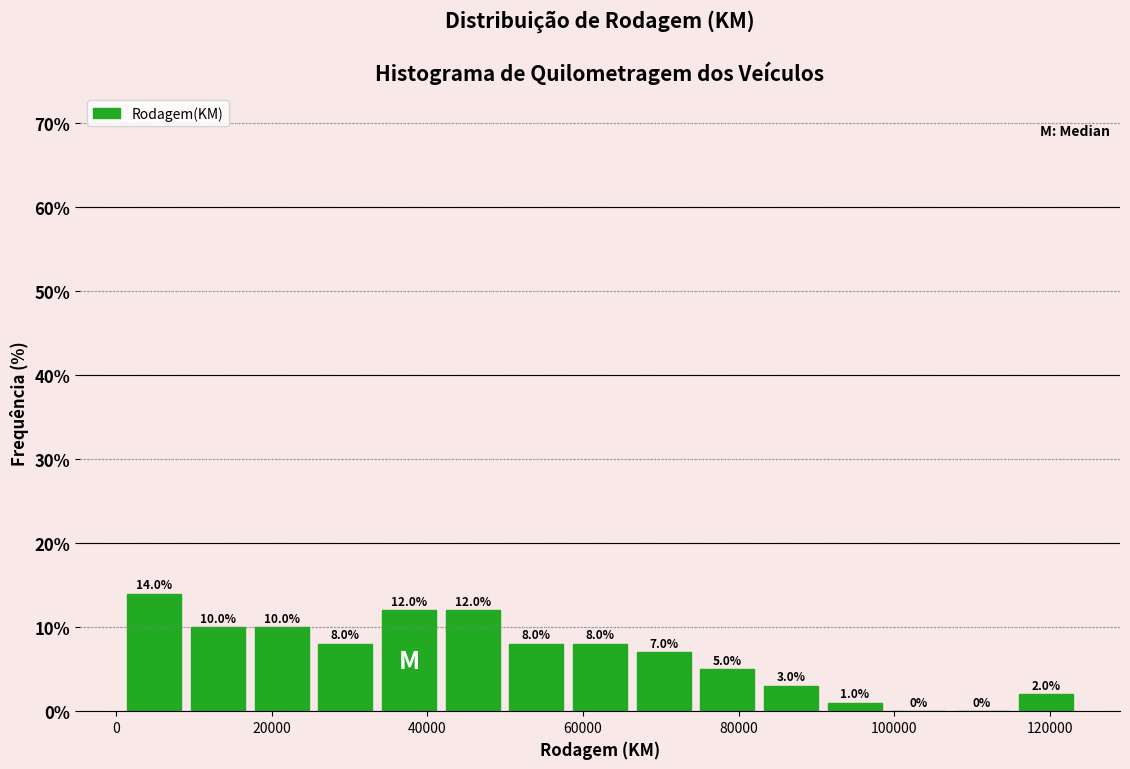

Reading left to right, list every bar in this chart as the range it spans on the x-axis followed by its height. The bar edges are not printed on the chart, so give them approximately, as read against the axis.

0 to 8000: 14.0
8000 to 18000: 10.0
18000 to 26000: 10.0
26000 to 34000: 8.0
34000 to 42000: 12.0
42000 to 50000: 12.0
50000 to 58000: 8.0
58000 to 66000: 8.0
66000 to 74000: 7.0
74000 to 82000: 5.0
82000 to 90000: 3.0
90000 to 100000: 1.0
100000 to 108000: 0.0
108000 to 116000: 0.0
116000 to 124000: 2.0